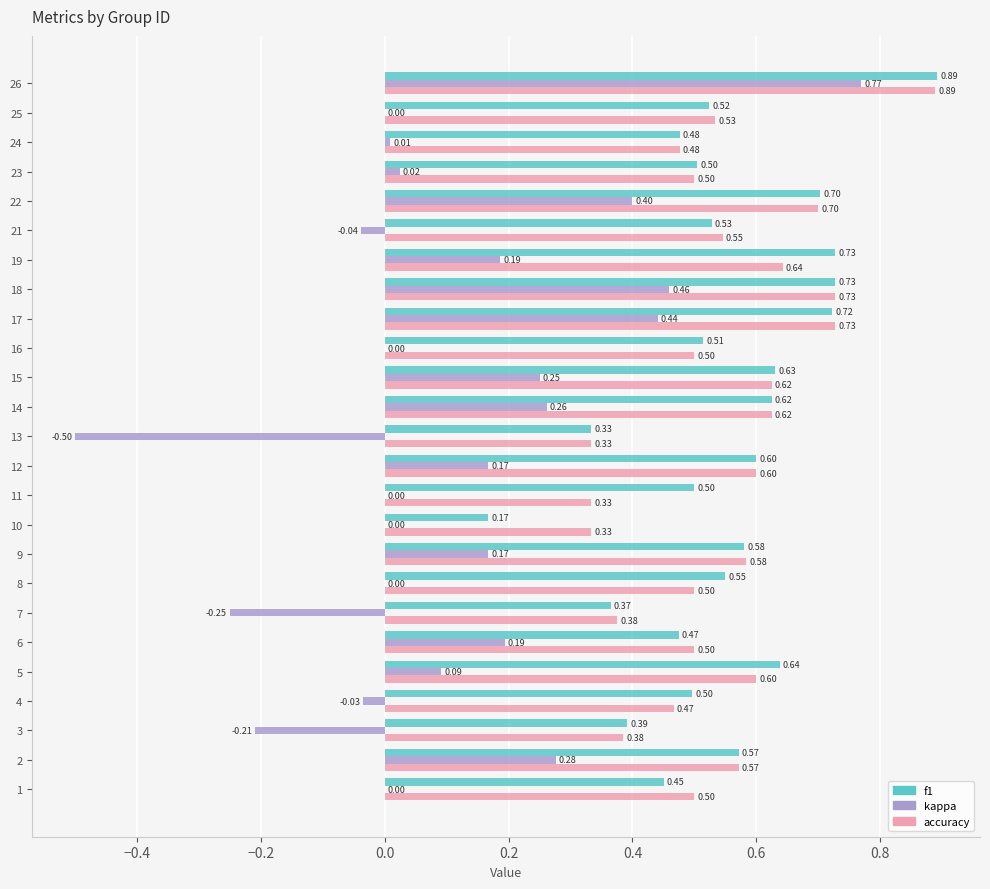

What is the total value across all series at 26?

2.5